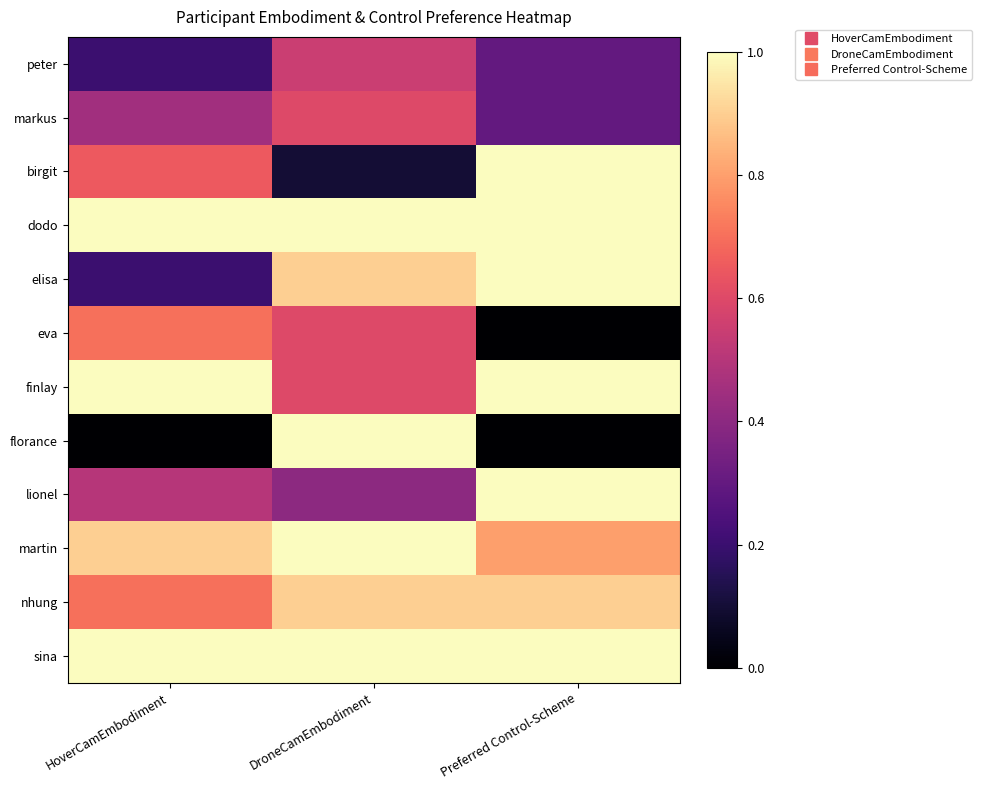

Rank the series at Preferred Control-Scheme from highest to lowest value.

birgit, dodo, elisa, finlay, lionel, sina, nhung, martin, peter, markus, eva, florance